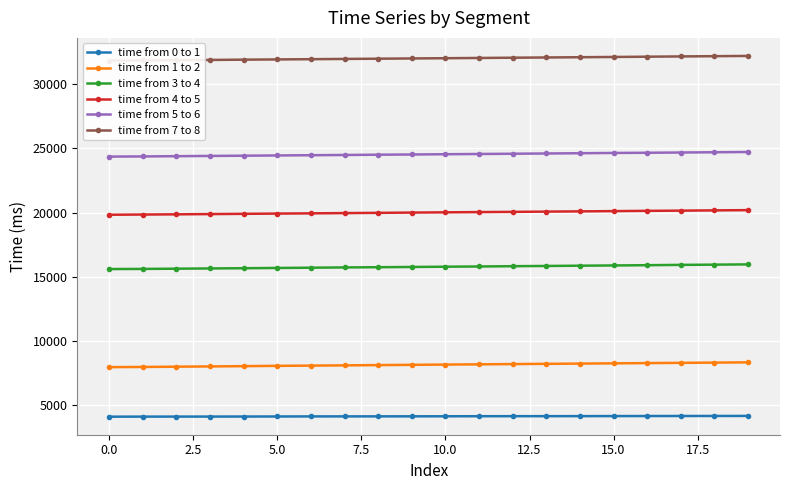

What is the sum of the time from 4 to 5 values at 18 and 10?

40179